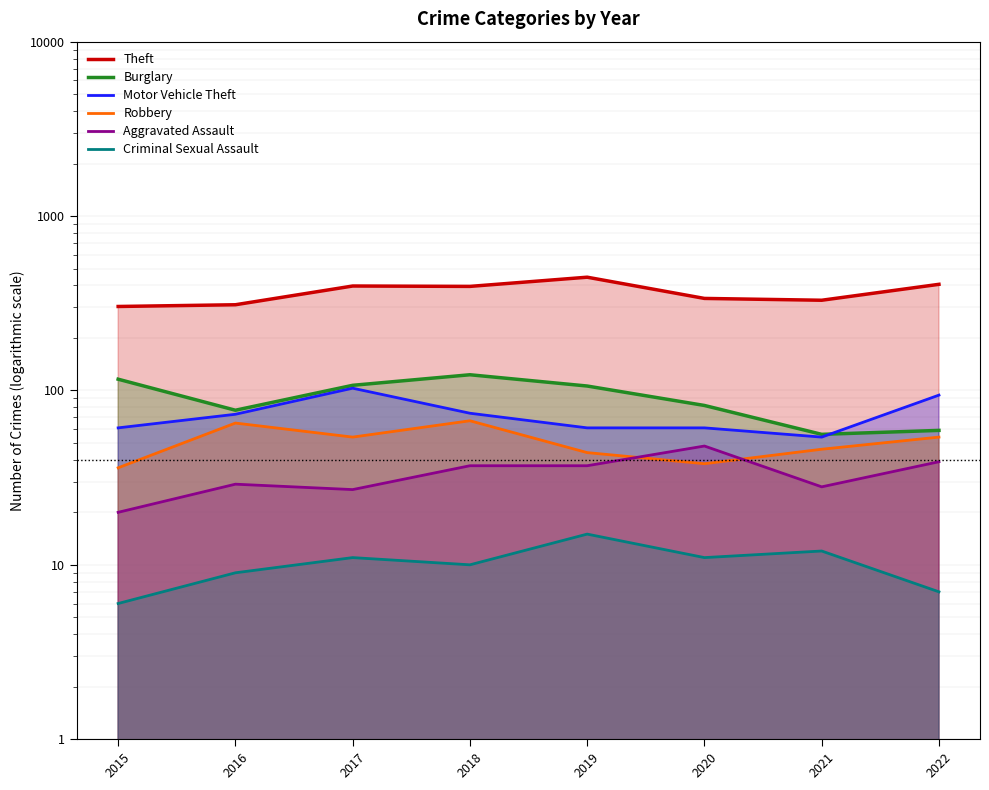

Reading left to right, extract all data points from this chart.

Theft: 303	310	397	395	446	337	329	406
Burglary: 116	77	107	123	106	82	56	59
Motor Vehicle Theft: 61	73	103	74	61	61	54	94
Robbery: 36	65	54	67	44	38	46	54
Aggravated Assault: 20	29	27	37	37	48	28	39
Criminal Sexual Assault: 6	9	11	10	15	11	12	7